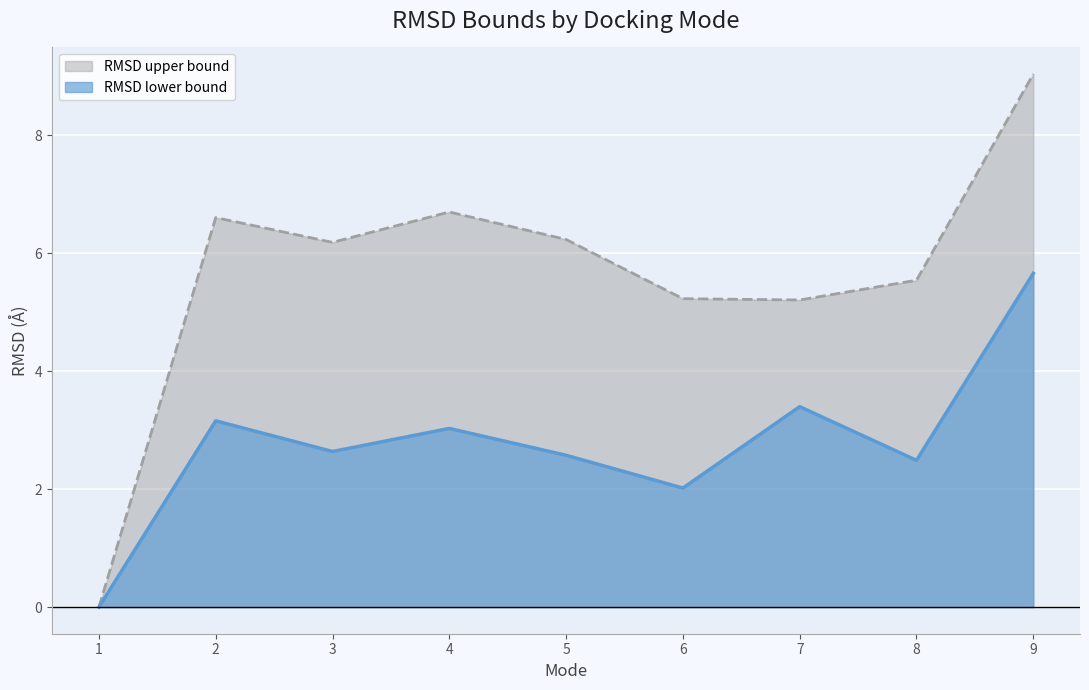

What is the difference between the RMSD upper bound values at 2 and 9?

2.4